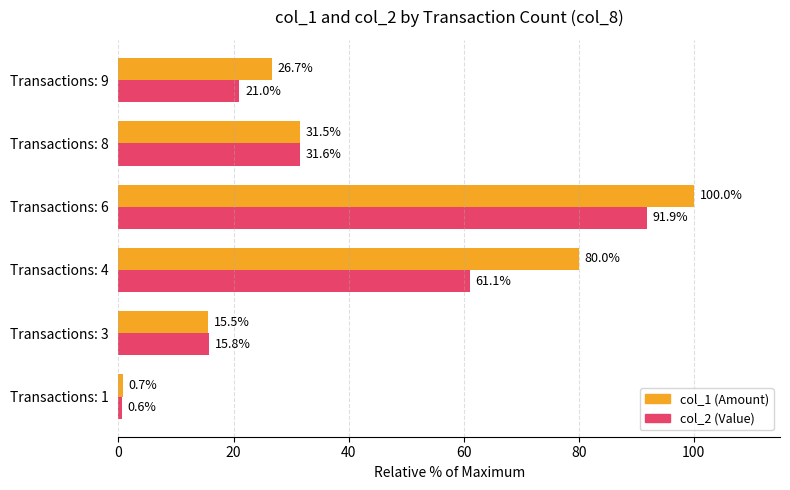

Which series has the widest spread of values?

col_1 (Amount)